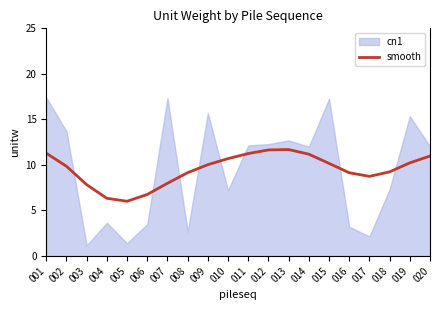

The smooth series shows 3.8 at 014. True or false?

False